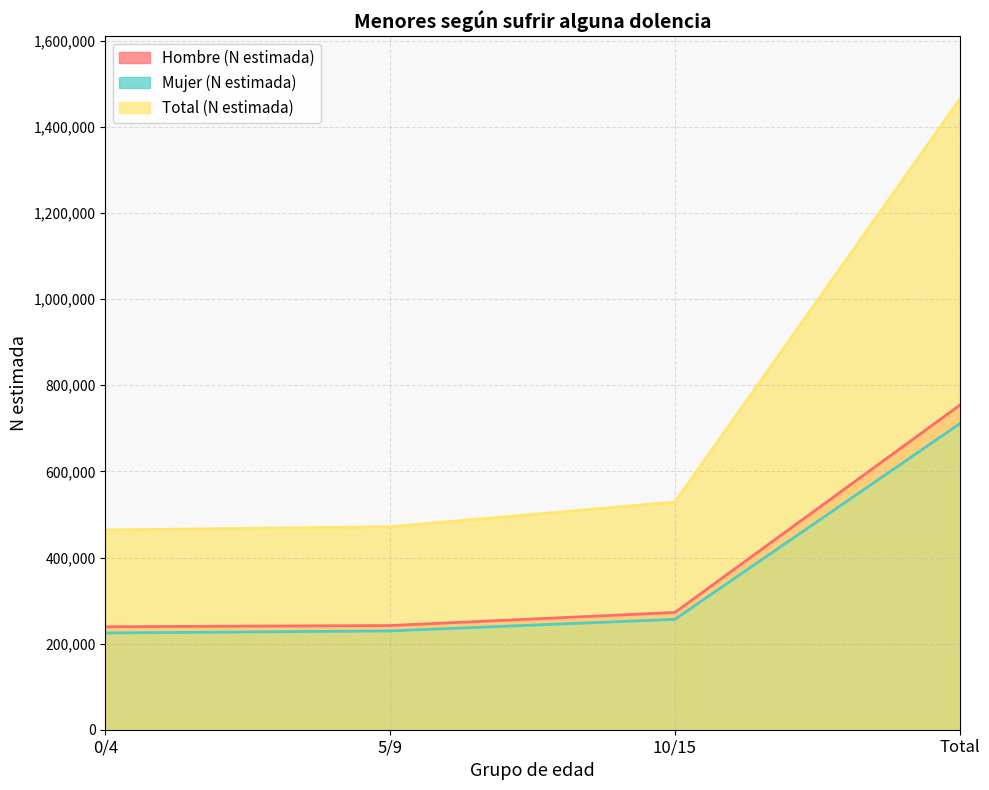

Which has a higher value, 10/15 or 5/9?

10/15